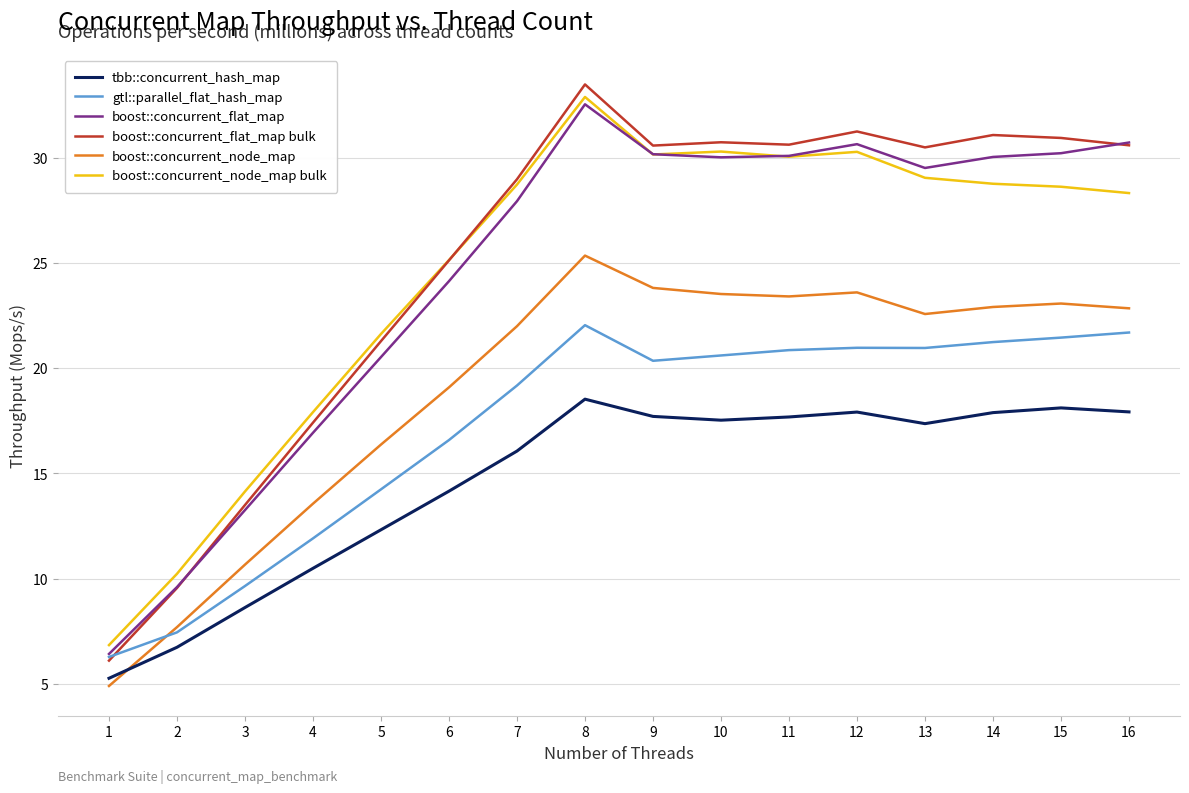

Is the value of boost::concurrent_node_map bulk at 15 greater than the value of boost::concurrent_flat_map bulk at 6?

Yes